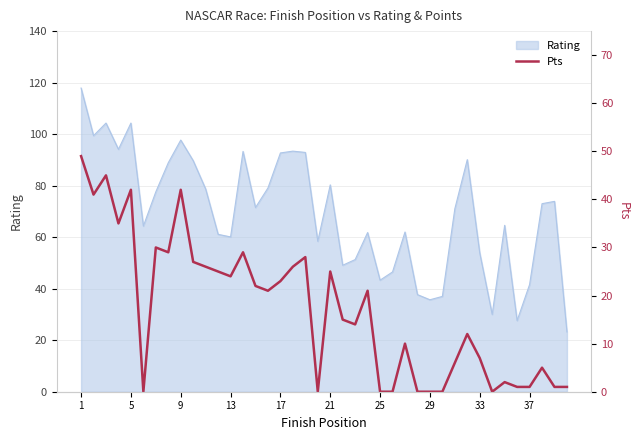

What is the highest value of the Rating series?

117.9